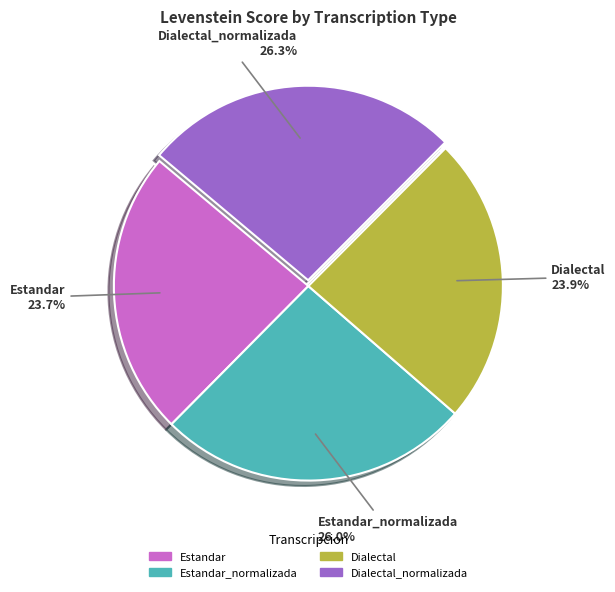

Does any single category account for the majority?

No